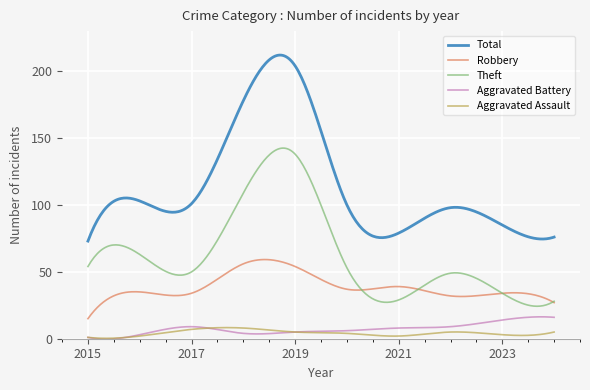

What is the minimum value for Total?

73.0